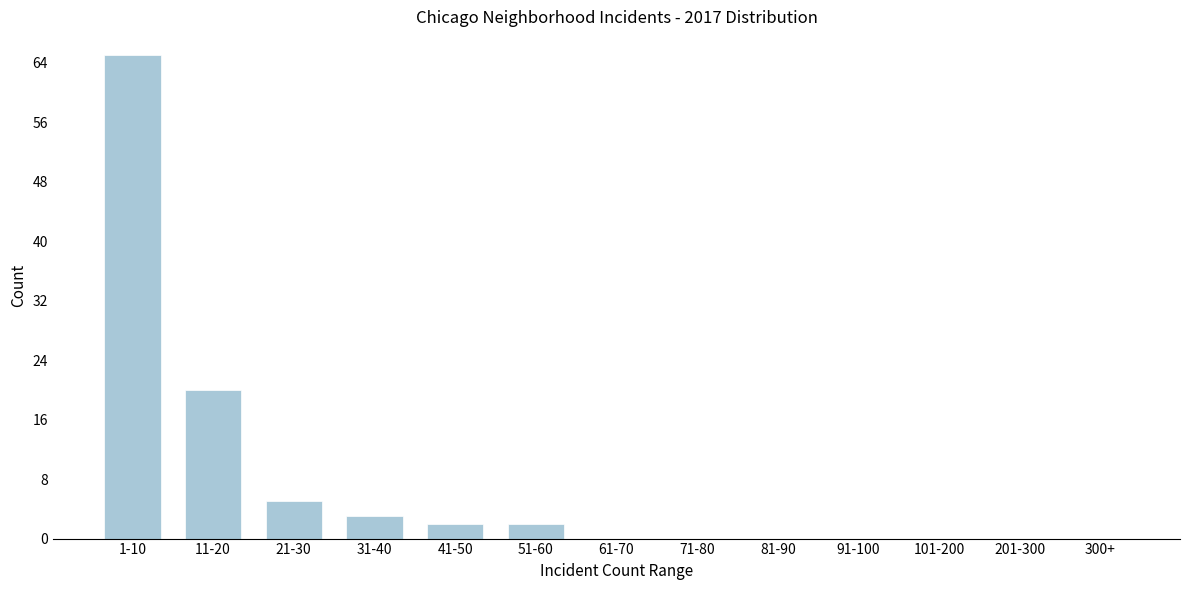

Reading left to right, what are all the values shown in this chart?

1-10=65	11-20=20	21-30=5	31-40=3	41-50=2	51-60=2	61-70=0	71-80=0	81-90=0	91-100=0	101-200=0	201-300=0	300+=0